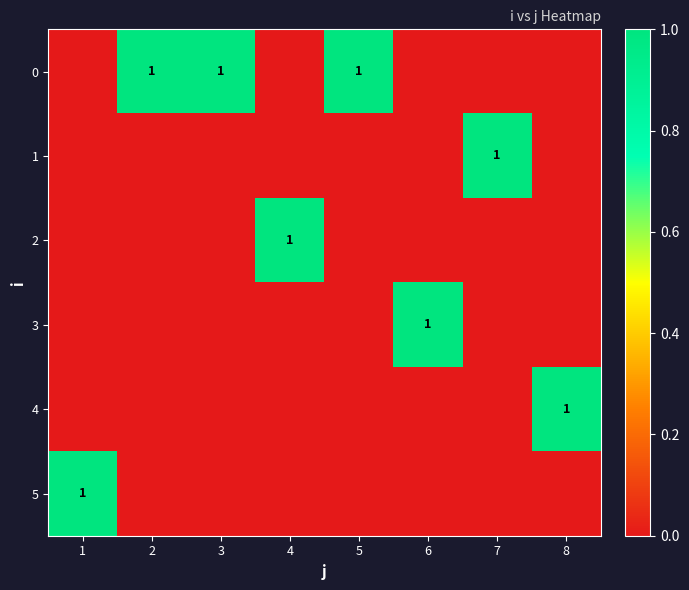

Which series changed the most between 1 and 7?

1